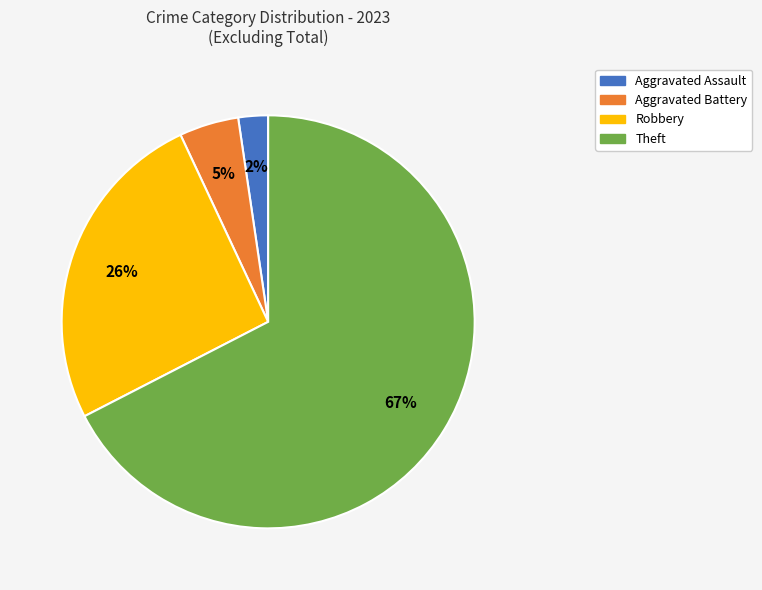

Is there a majority slice in this chart?

Yes